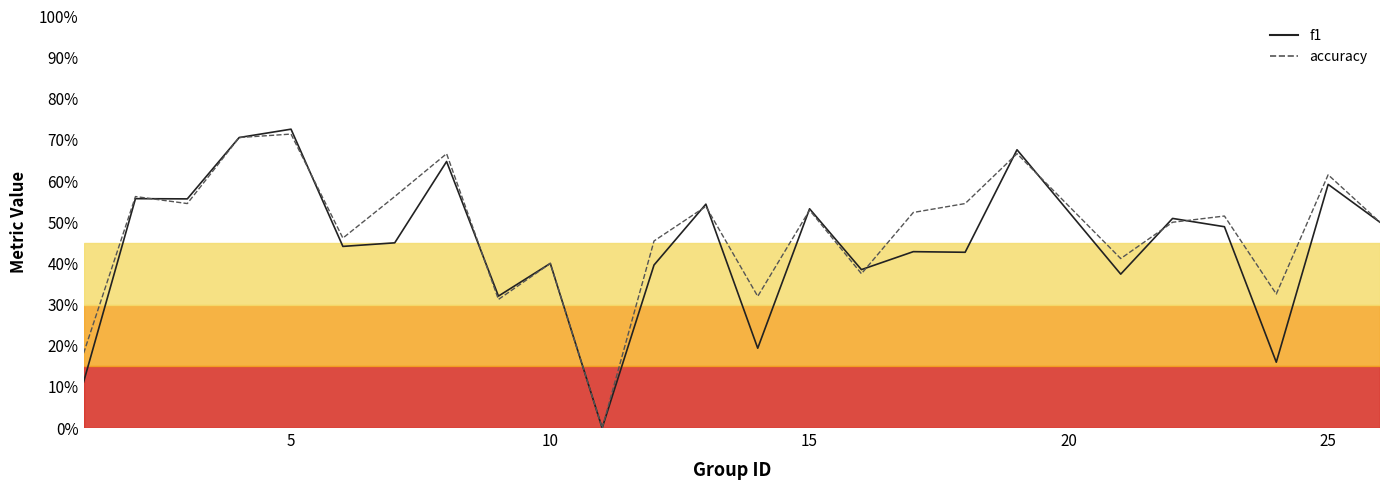

What is the value of the f1 point at the 1st from the left?

0.1